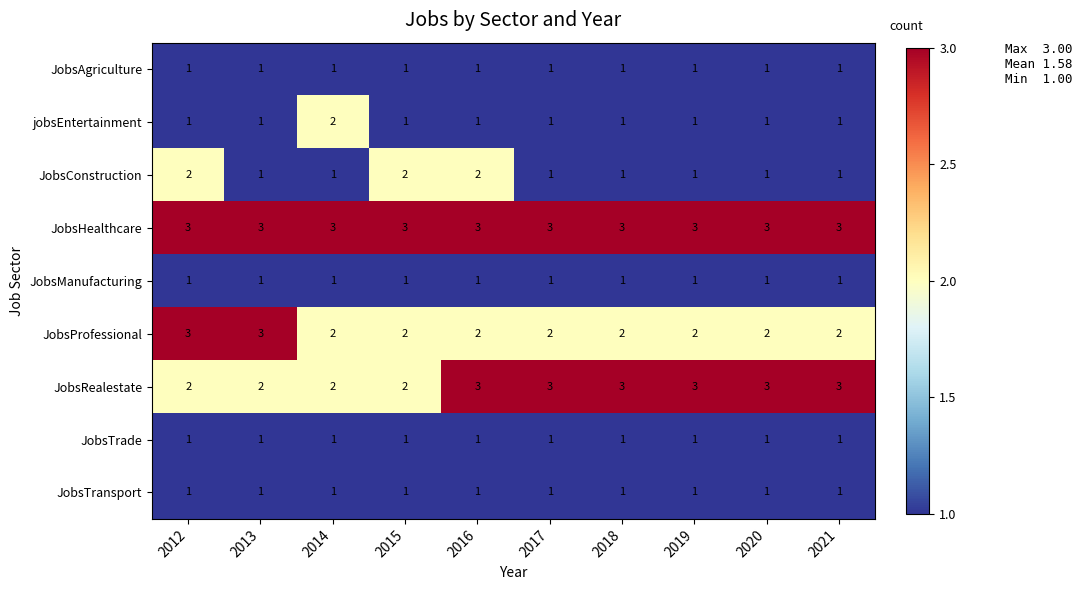

The value of JobsTransport at 2017 is 0. True or false?

False